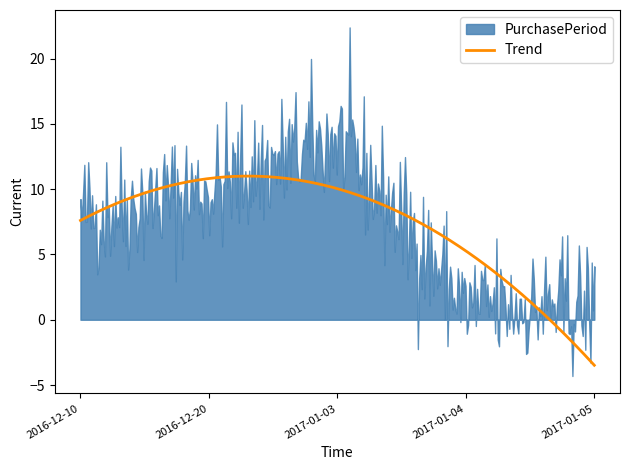

Which has a higher value, 2016-12-20 or 2017-01-03?

2017-01-03